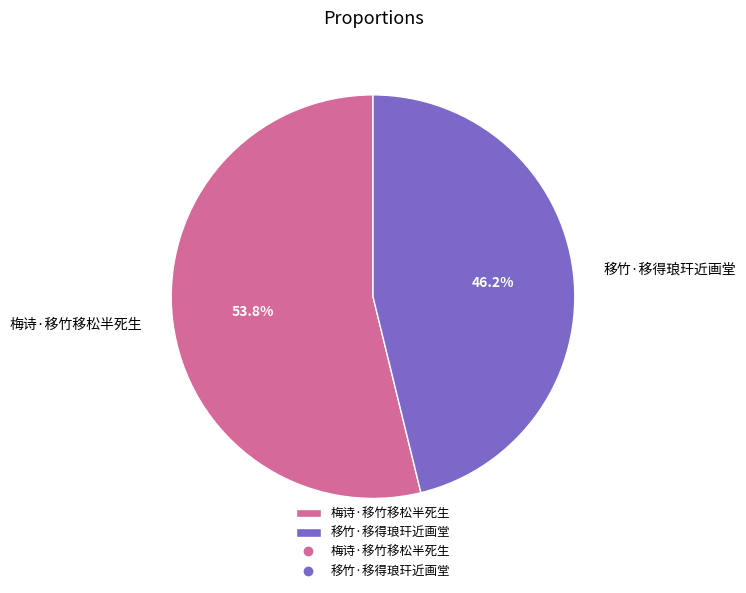

How many slices are in this pie chart?

2